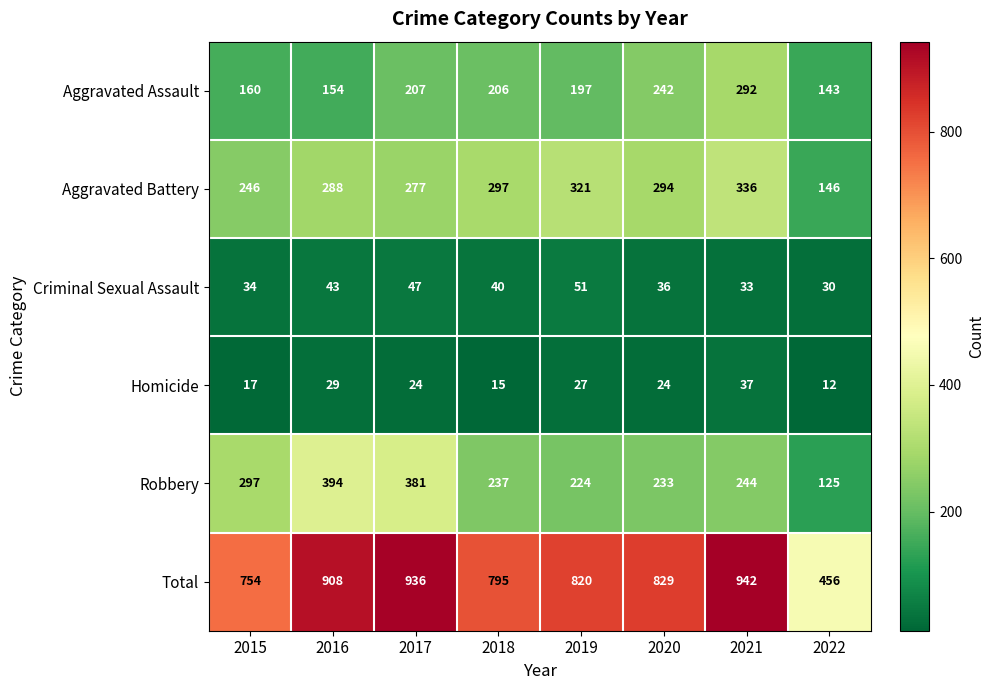

At how many categories does at least one series exceed 697?

7